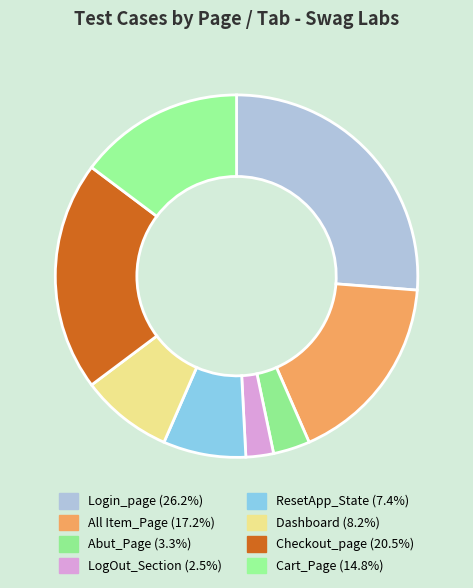

What is the largest slice in the pie chart?

Login_page